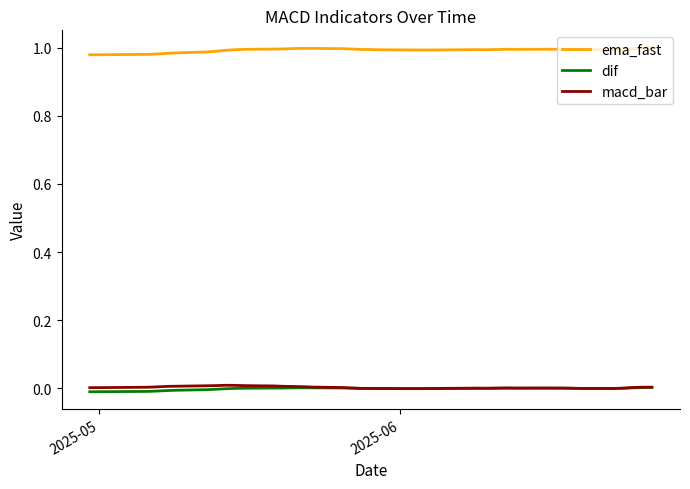

True or false: macd_bar and ema_fast cross at least once.

False